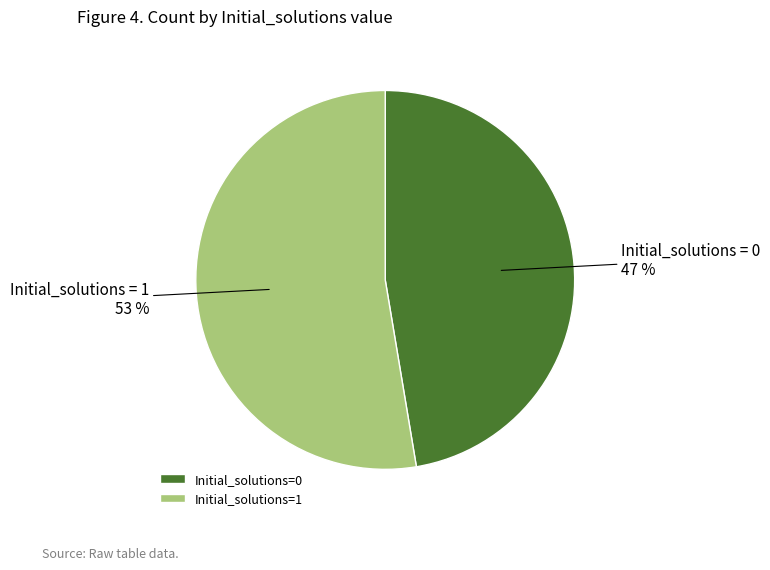

Is the sum of Initial_solutions=1 and Initial_solutions=0 greater than half?

Yes